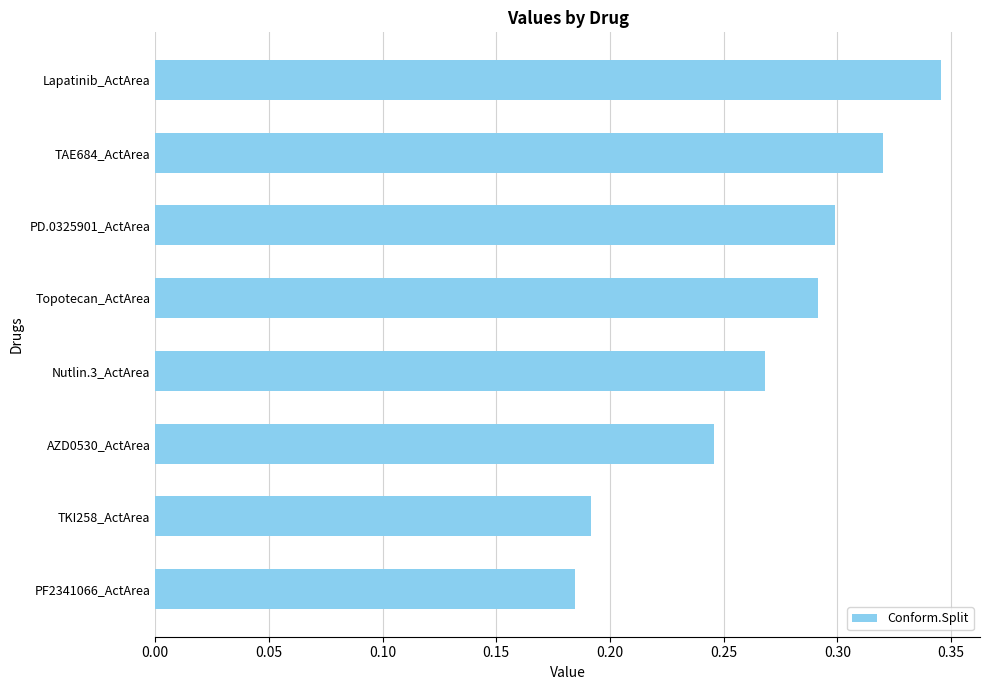

What is the change in value from TKI258_ActArea to AZD0530_ActArea?

+0.1